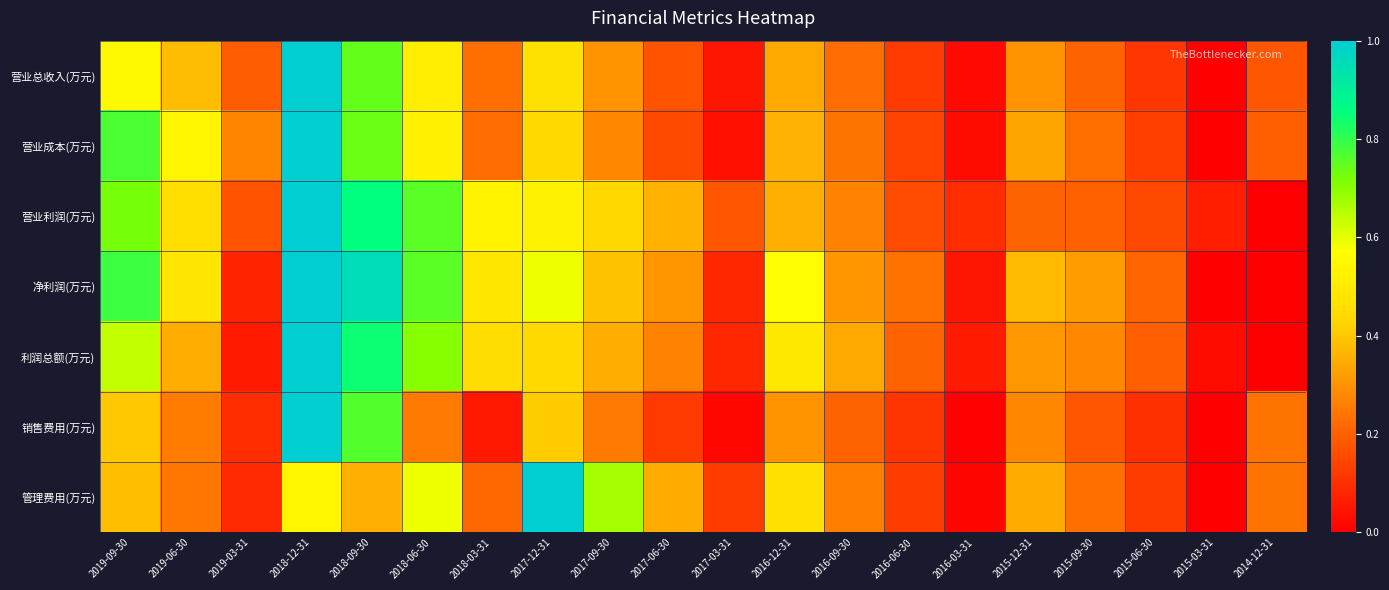

Reading left to right, what are all the values shown in this chart?

营业总收入(万元): 2019-09-30=0.6	2019-06-30=0.4	2019-03-31=0.2	2018-12-31=1.0	2018-09-30=0.7	2018-06-30=0.5	2018-03-31=0.2	2017-12-31=0.5	2017-09-30=0.3	2017-06-30=0.2	2017-03-31=0.0	2016-12-31=0.3	2016-09-30=0.2	2016-06-30=0.1	2016-03-31=0.0	2015-12-31=0.3	2015-09-30=0.2	2015-06-30=0.1	2015-03-31=0.0	2014-12-31=0.2
营业成本(万元): 2019-09-30=0.8	2019-06-30=0.5	2019-03-31=0.3	2018-12-31=1.0	2018-09-30=0.7	2018-06-30=0.5	2018-03-31=0.2	2017-12-31=0.4	2017-09-30=0.3	2017-06-30=0.2	2017-03-31=0.0	2016-12-31=0.4	2016-09-30=0.2	2016-06-30=0.1	2016-03-31=0.0	2015-12-31=0.3	2015-09-30=0.2	2015-06-30=0.1	2015-03-31=0.0	2014-12-31=0.2
营业利润(万元): 2019-09-30=0.7	2019-06-30=0.5	2019-03-31=0.2	2018-12-31=1.0	2018-09-30=0.9	2018-06-30=0.8	2018-03-31=0.5	2017-12-31=0.5	2017-09-30=0.4	2017-06-30=0.4	2017-03-31=0.2	2016-12-31=0.4	2016-09-30=0.3	2016-06-30=0.2	2016-03-31=0.1	2015-12-31=0.2	2015-09-30=0.2	2015-06-30=0.1	2015-03-31=0.1	2014-12-31=0.0
净利润(万元): 2019-09-30=0.8	2019-06-30=0.5	2019-03-31=0.1	2018-12-31=1.0	2018-09-30=1.0	2018-06-30=0.8	2018-03-31=0.5	2017-12-31=0.6	2017-09-30=0.4	2017-06-30=0.3	2017-03-31=0.1	2016-12-31=0.6	2016-09-30=0.3	2016-06-30=0.2	2016-03-31=0.1	2015-12-31=0.4	2015-09-30=0.3	2015-06-30=0.2	2015-03-31=0.0	2014-12-31=0.0
利润总额(万元): 2019-09-30=0.6	2019-06-30=0.3	2019-03-31=0.1	2018-12-31=1.0	2018-09-30=0.8	2018-06-30=0.7	2018-03-31=0.4	2017-12-31=0.4	2017-09-30=0.3	2017-06-30=0.3	2017-03-31=0.1	2016-12-31=0.5	2016-09-30=0.3	2016-06-30=0.2	2016-03-31=0.1	2015-12-31=0.3	2015-09-30=0.3	2015-06-30=0.2	2015-03-31=0.0	2014-12-31=0.0
销售费用(万元): 2019-09-30=0.4	2019-06-30=0.3	2019-03-31=0.1	2018-12-31=1.0	2018-09-30=0.8	2018-06-30=0.3	2018-03-31=0.1	2017-12-31=0.4	2017-09-30=0.3	2017-06-30=0.1	2017-03-31=0.0	2016-12-31=0.3	2016-09-30=0.2	2016-06-30=0.1	2016-03-31=0.0	2015-12-31=0.3	2015-09-30=0.2	2015-06-30=0.1	2015-03-31=0.0	2014-12-31=0.2
管理费用(万元): 2019-09-30=0.4	2019-06-30=0.2	2019-03-31=0.1	2018-12-31=0.5	2018-09-30=0.4	2018-06-30=0.6	2018-03-31=0.2	2017-12-31=1.0	2017-09-30=0.7	2017-06-30=0.3	2017-03-31=0.1	2016-12-31=0.5	2016-09-30=0.3	2016-06-30=0.1	2016-03-31=0.0	2015-12-31=0.3	2015-09-30=0.2	2015-06-30=0.1	2015-03-31=0.0	2014-12-31=0.2